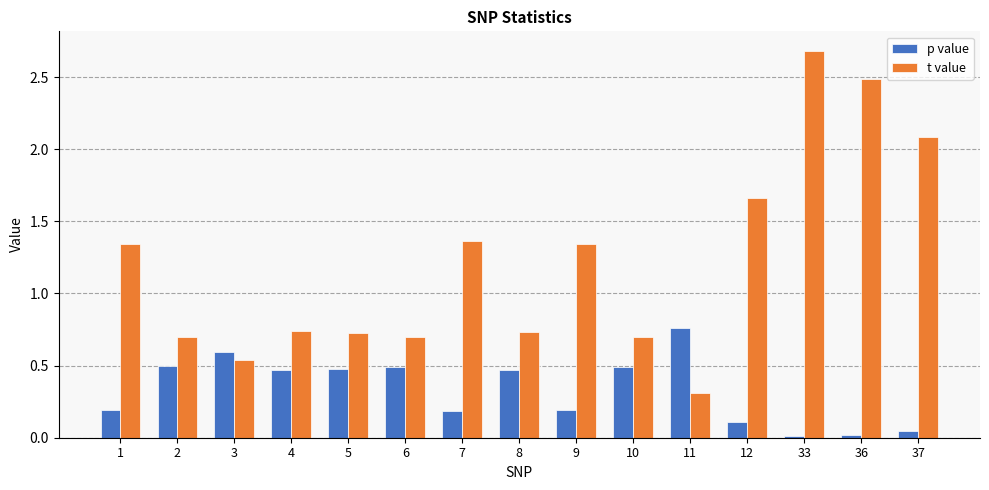

Which series has the largest total across all categories?

t value